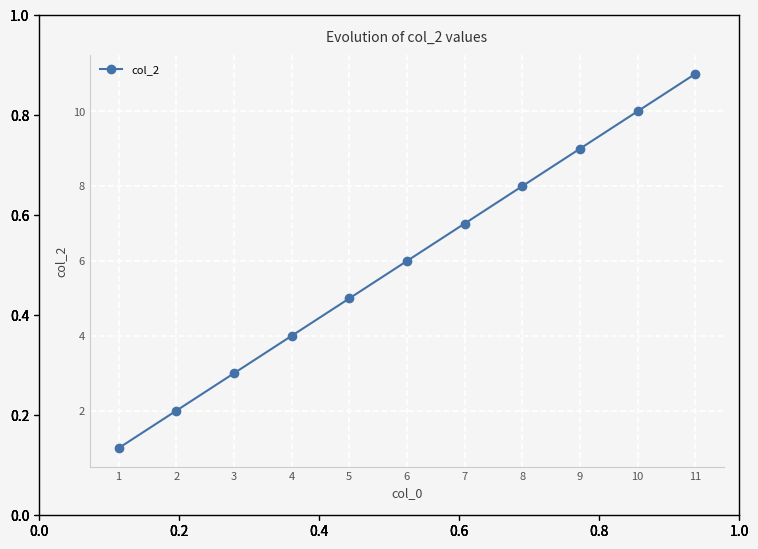

What is the average value?

6